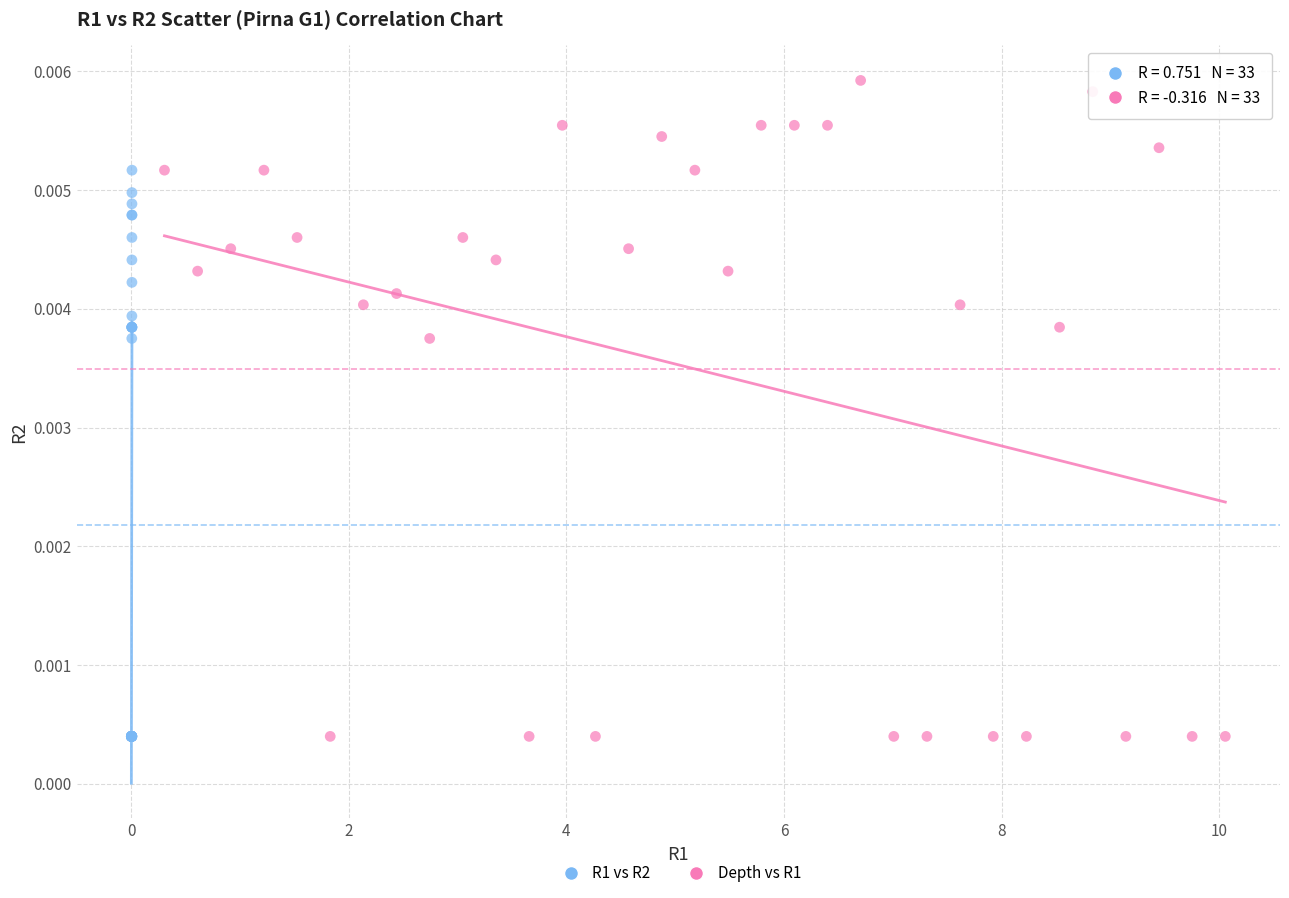

Which series contains the highest Y value?

Depth vs R1